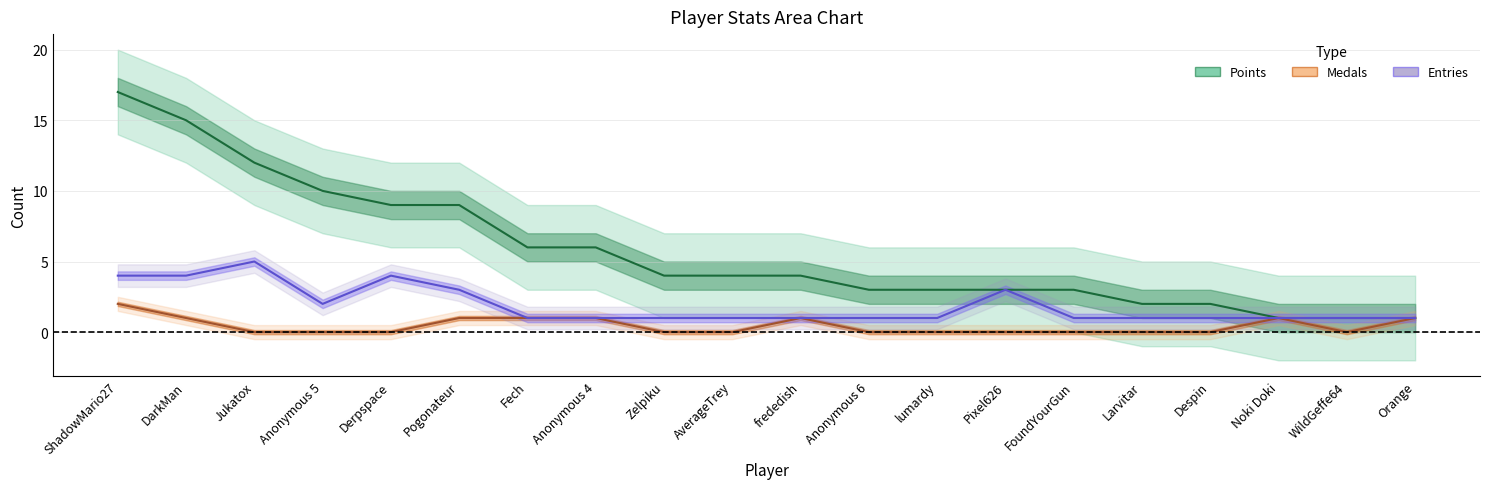

List the series in order of their overall mean, lowest first.

Medals, Entries, Points